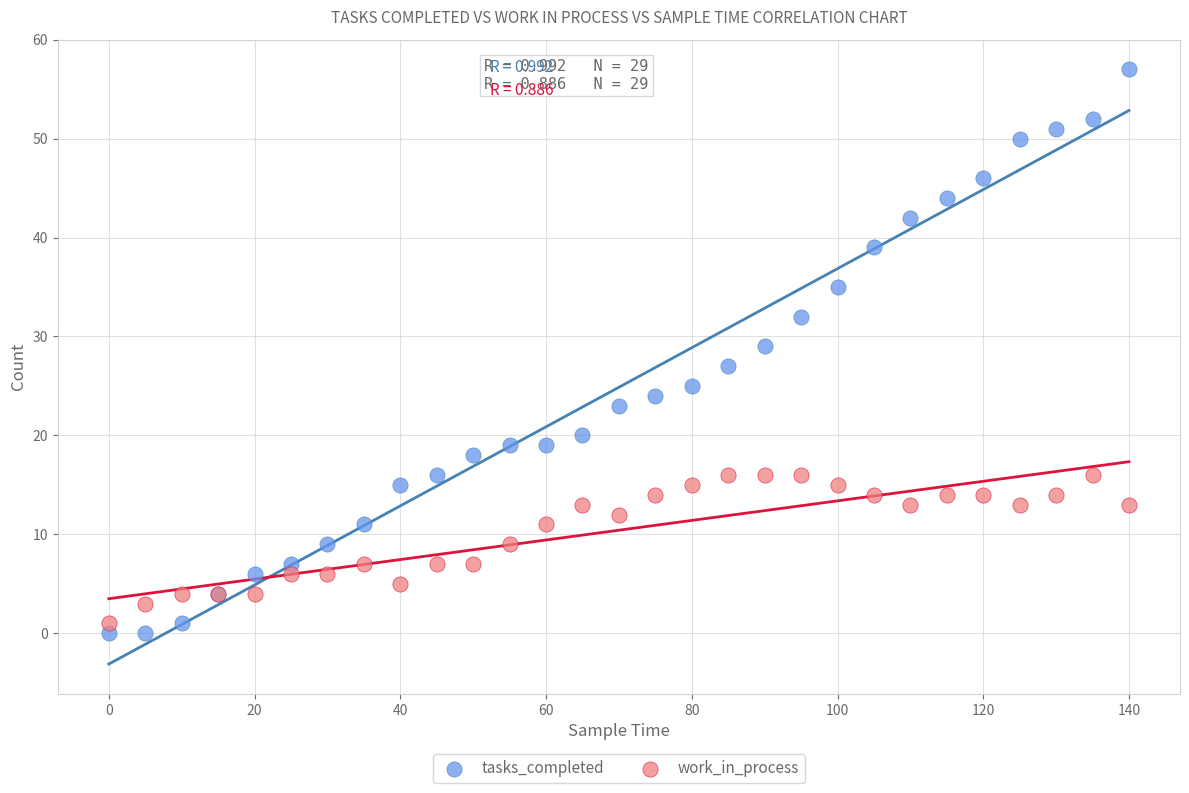

What is the X range (max minus min) for the scatter plot?

140